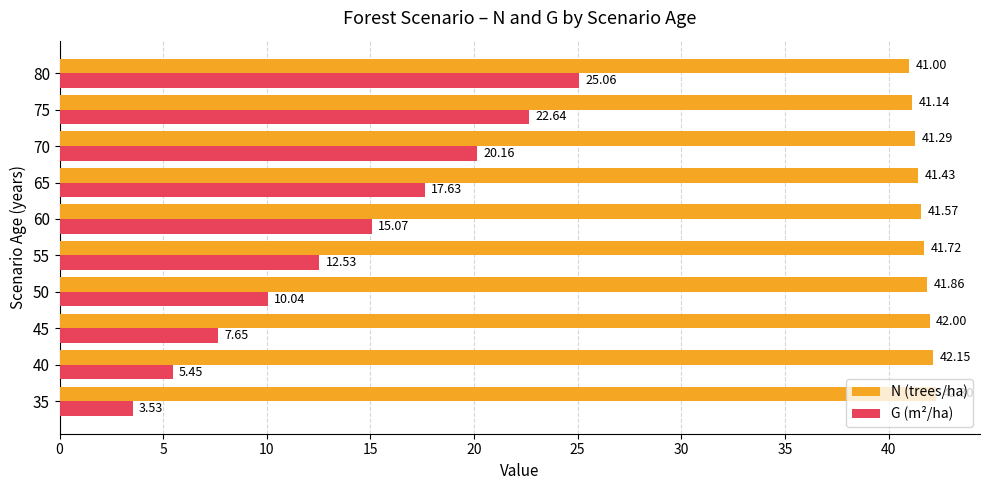

What is the average value of the N (trees/ha) series?

41.6